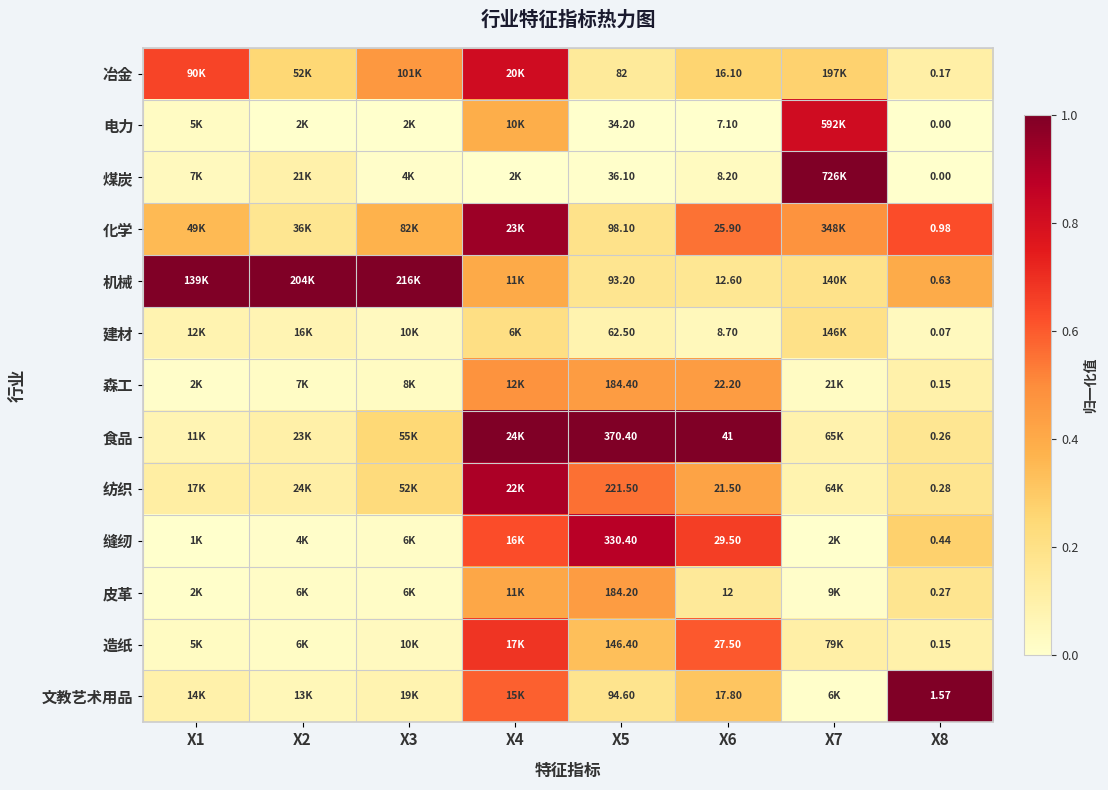

How many series are shown in this chart?

13